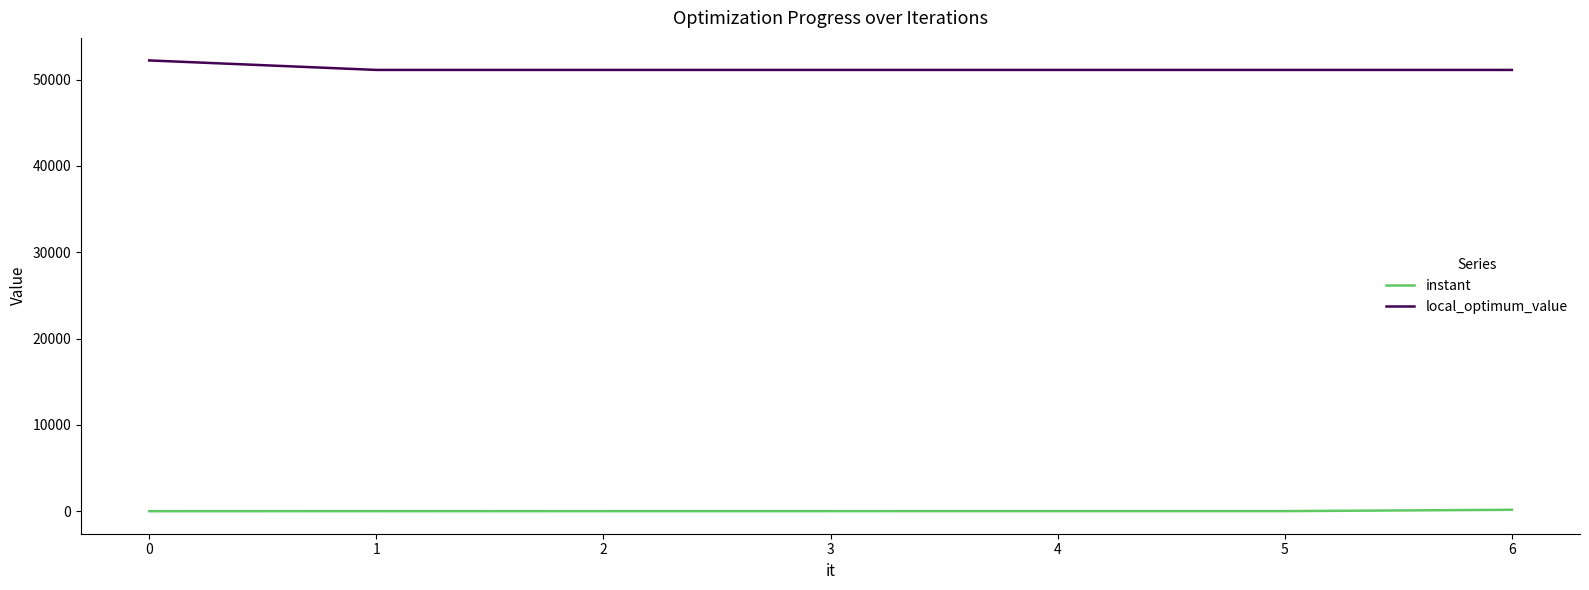

True or false: instant and local_optimum_value cross at least once.

False